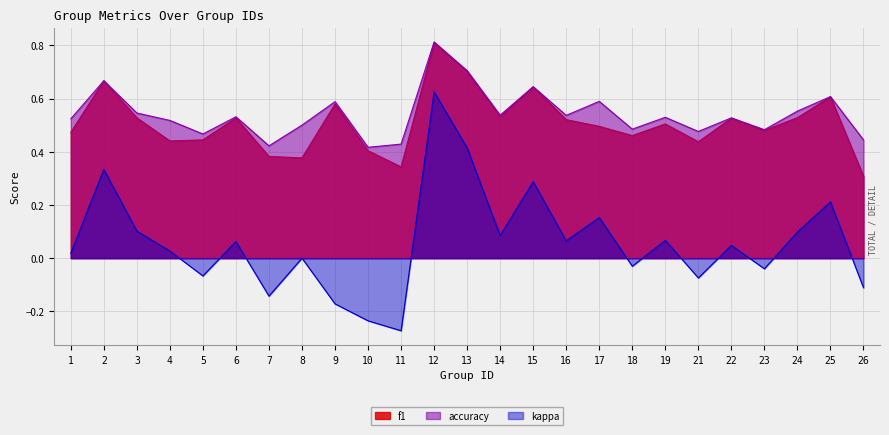

What is the spread (max minus min) of values at 1?

0.5